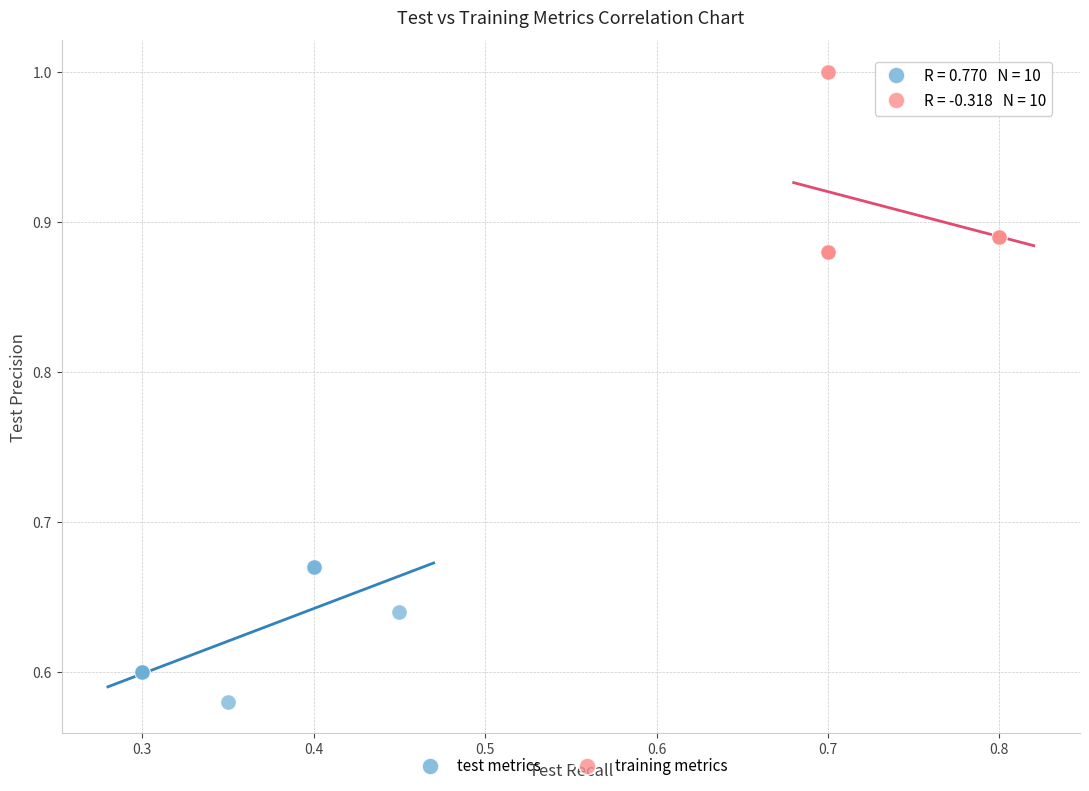

What are all the series names shown in the legend?

test metrics, training metrics